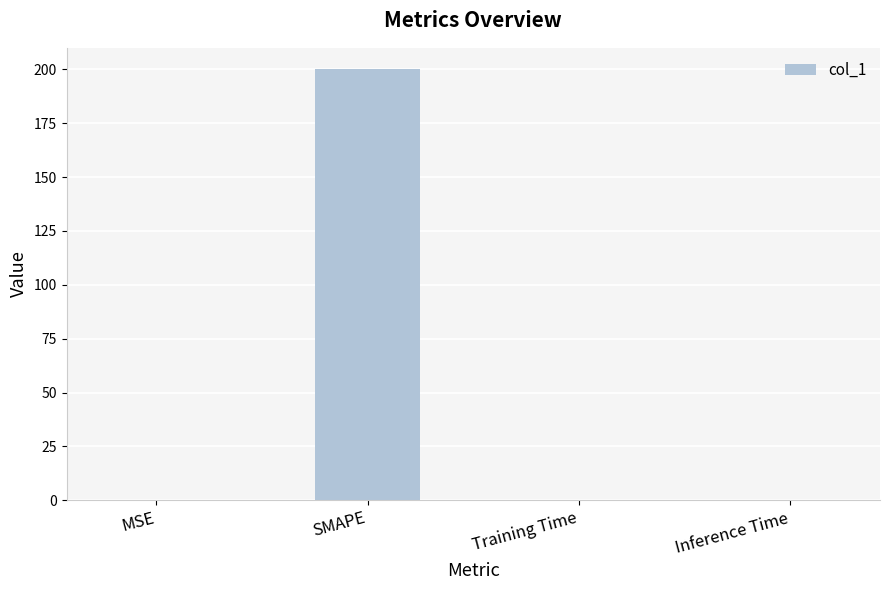

The chart shows a value of 0.0 at Training Time. True or false?

True